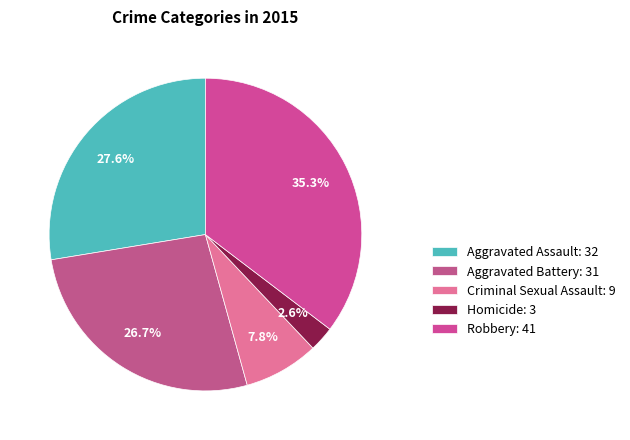

What portion of the pie excludes Robbery?

64.7%